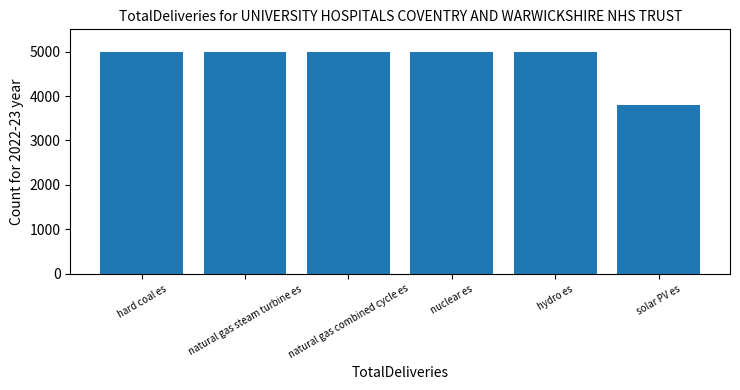

Which category has the lowest value across all series?

solar PV es